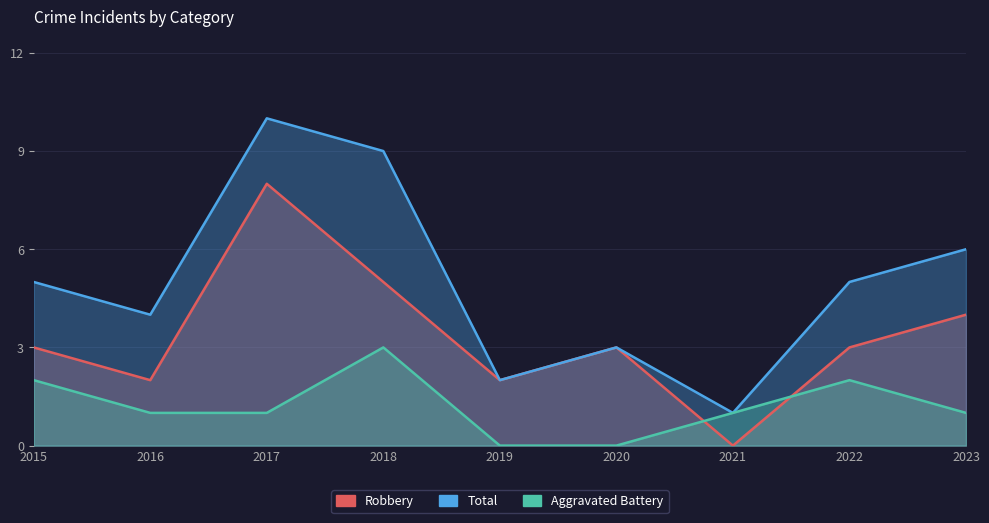

After their last crossing, which series has the higher values: Robbery or Aggravated Battery?

Robbery